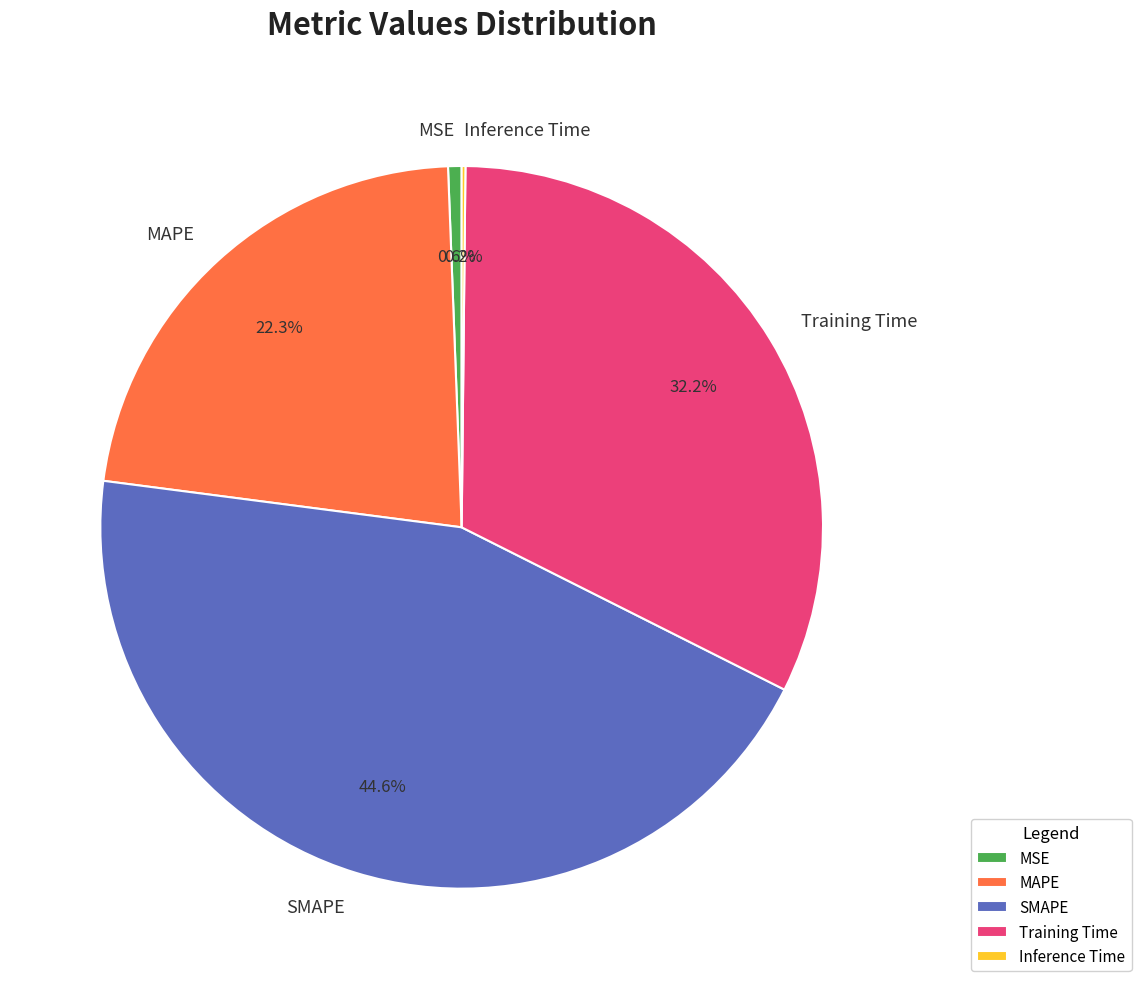

Between MSE and Training Time, which is larger?

Training Time